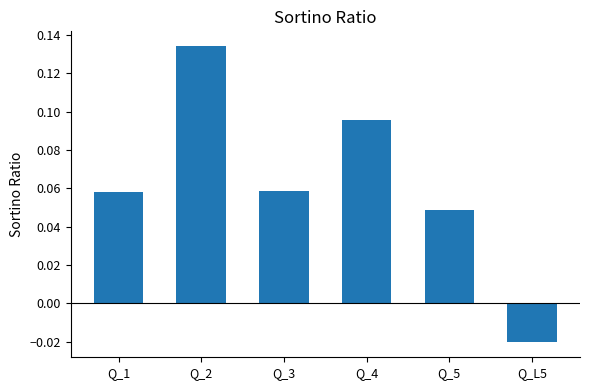

Which category has the highest value across all series?

Q_2